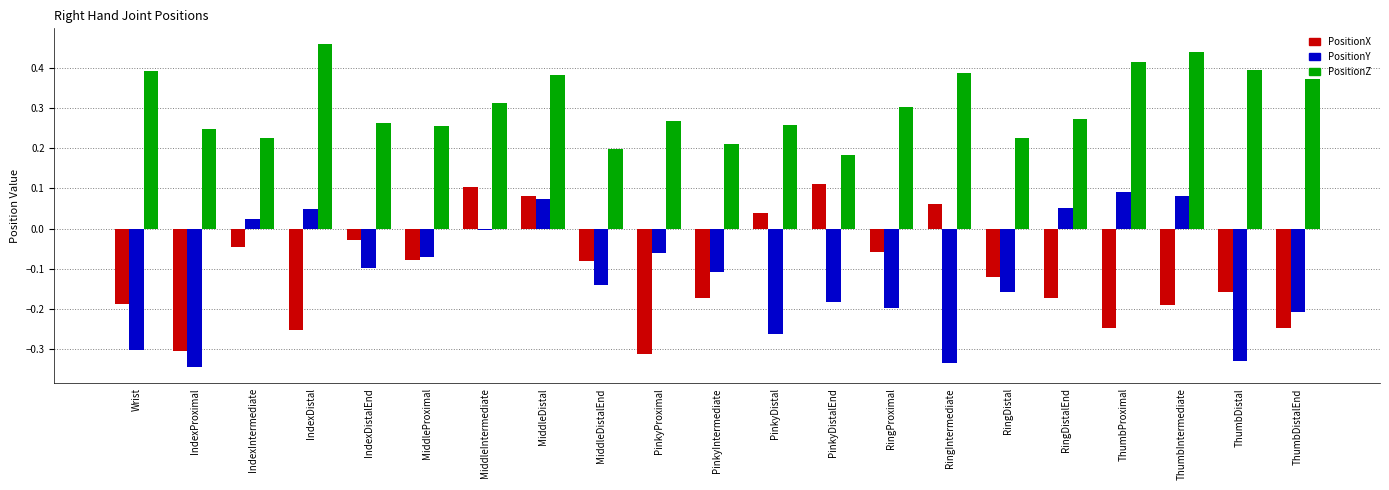

What is the label of the 11th bar from the left?

PinkyIntermediate